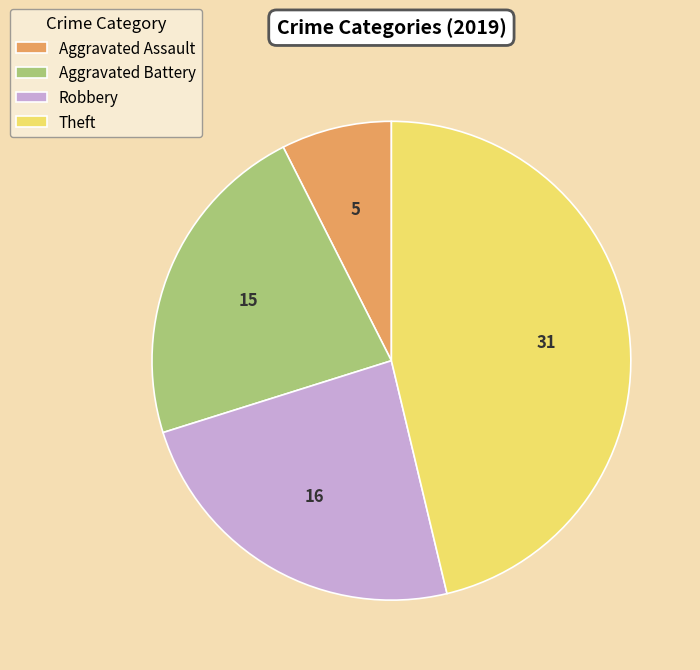

How many segments does this pie chart have?

4